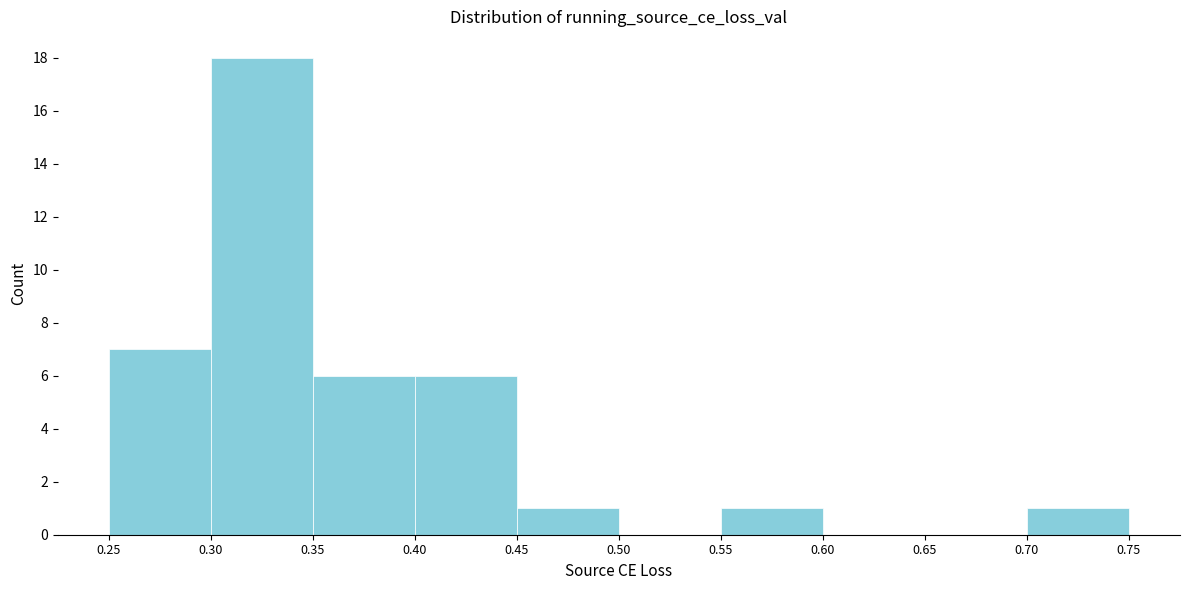

How tall is the bar that spans 0.30 to 0.35 on the x-axis? The values are not printed on the chart, so give them approximately, as read against the axis.

18